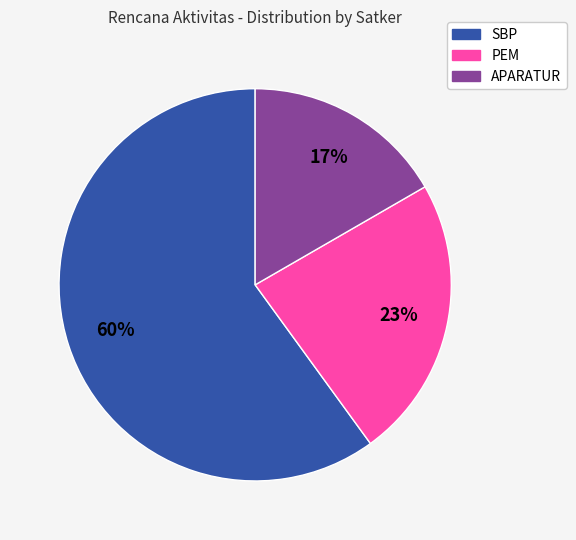

Which category has the biggest portion of the pie?

SBP